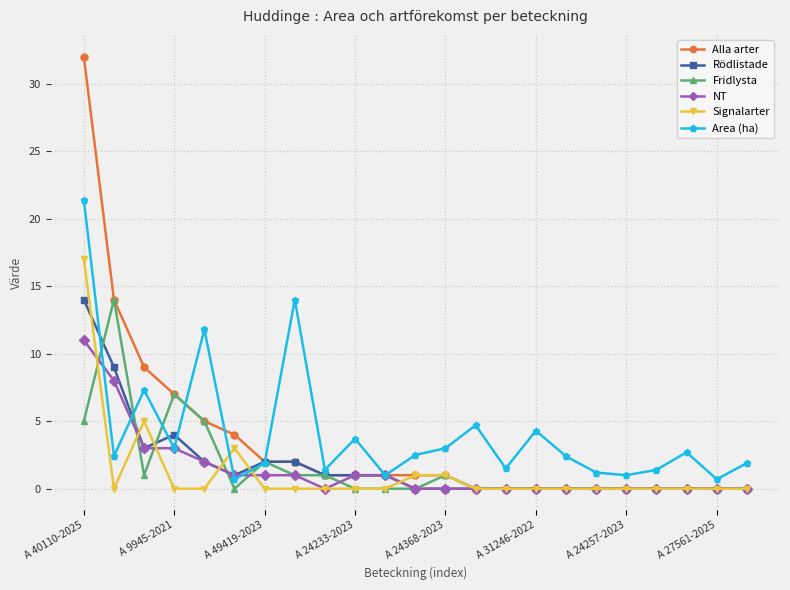

What is the value of the Fridlysta point at the 1st from the left?

5.0